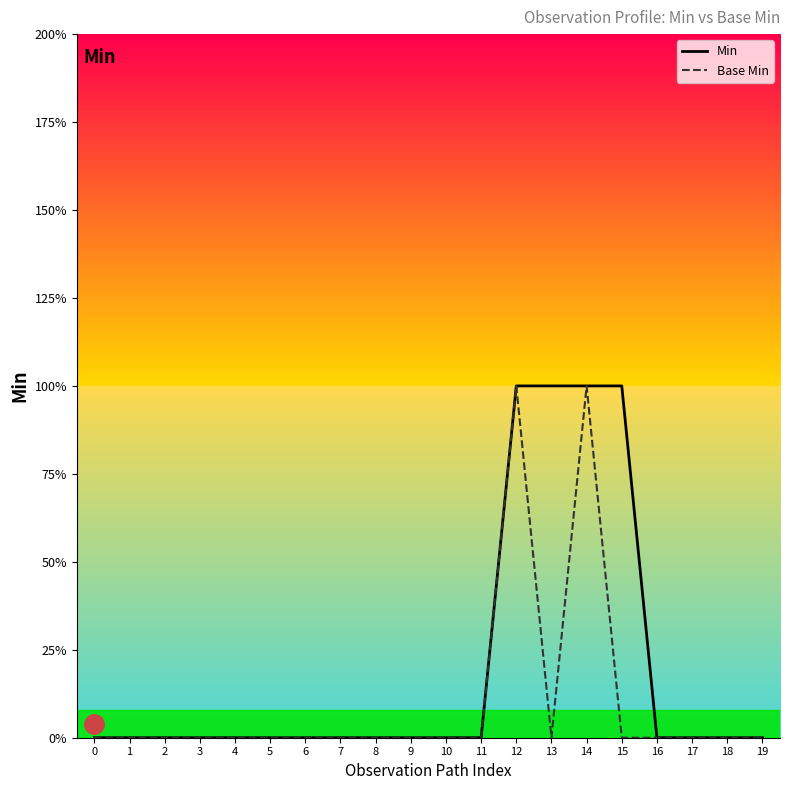

How many Min values are between 0 and 1?

20